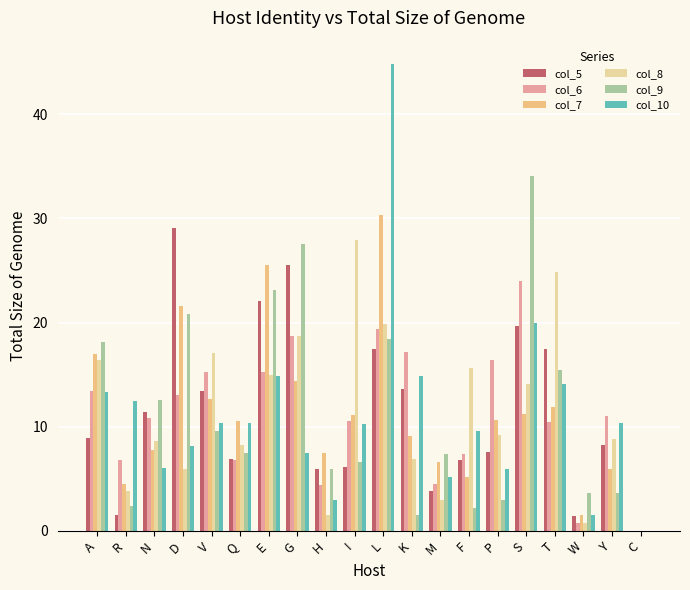

What is the difference between the col_6 values at A and F?

6.0